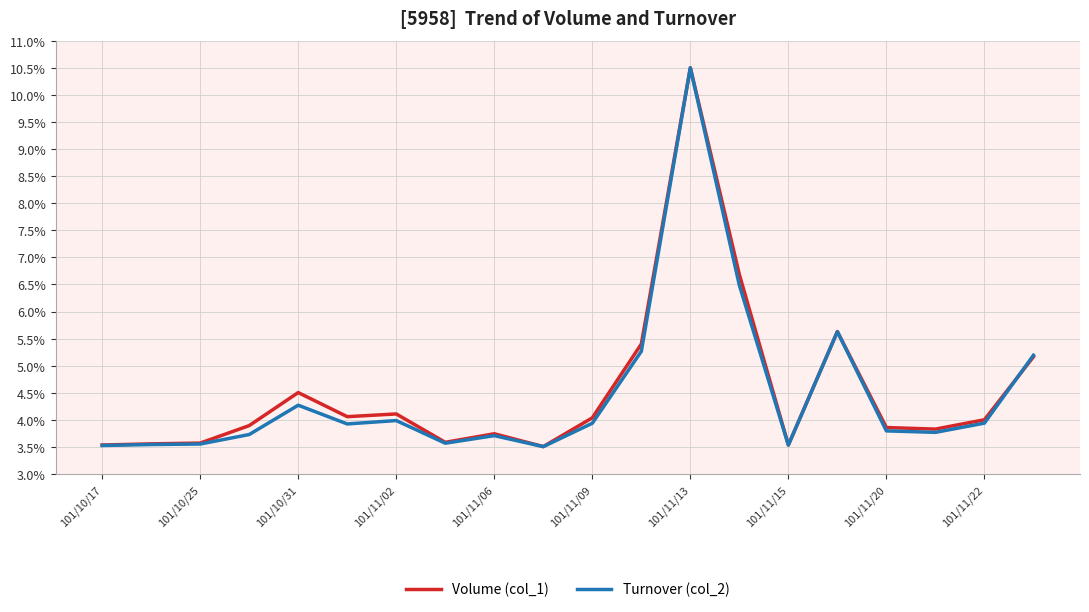

In Volume (col_1), how many points are lower than both neighbors (excluding endpoints)?

5